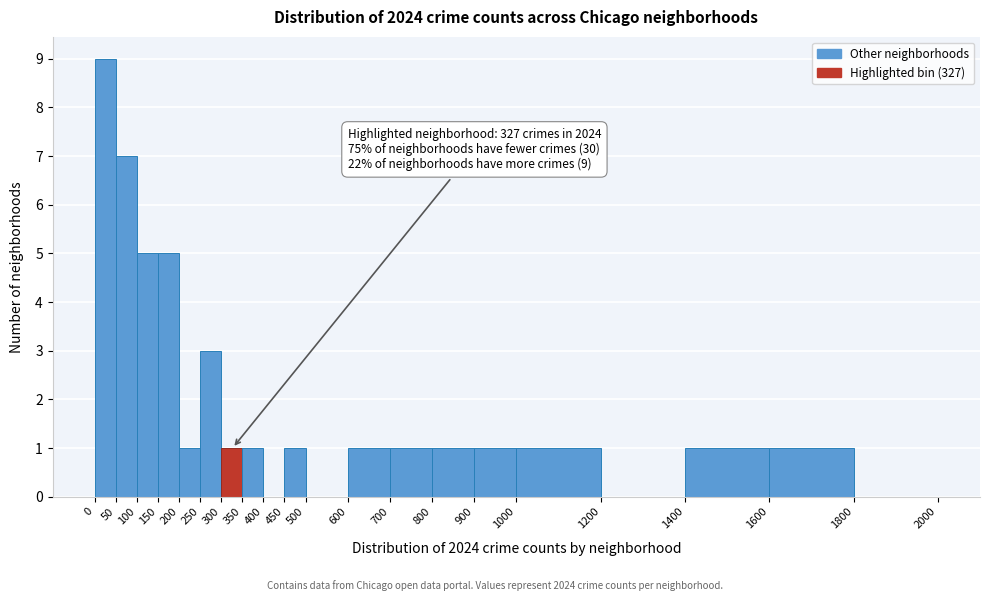

Over which range of the x-axis is the bar tallest?

0 to 50